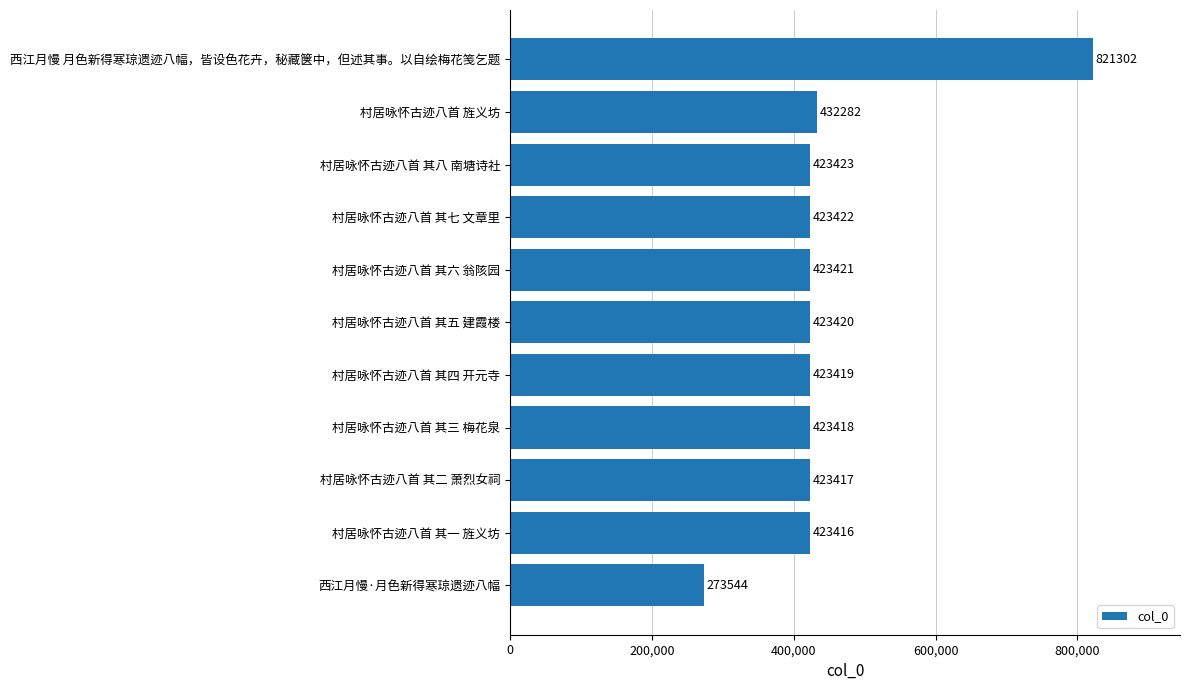

What is the difference between the values at 西江月慢·月色新得寒琼遗迹八幅 and 村居咏怀古迹八首 其六 翁陔园?

149877